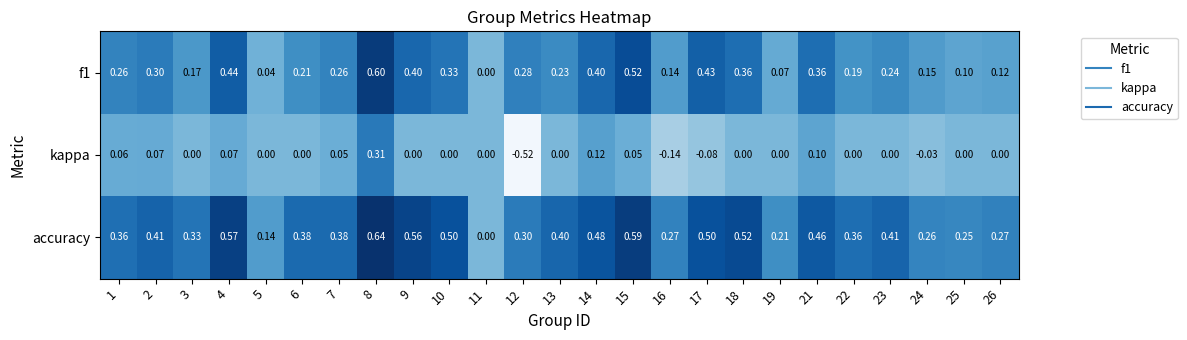

Which series has the largest total across all categories?

accuracy